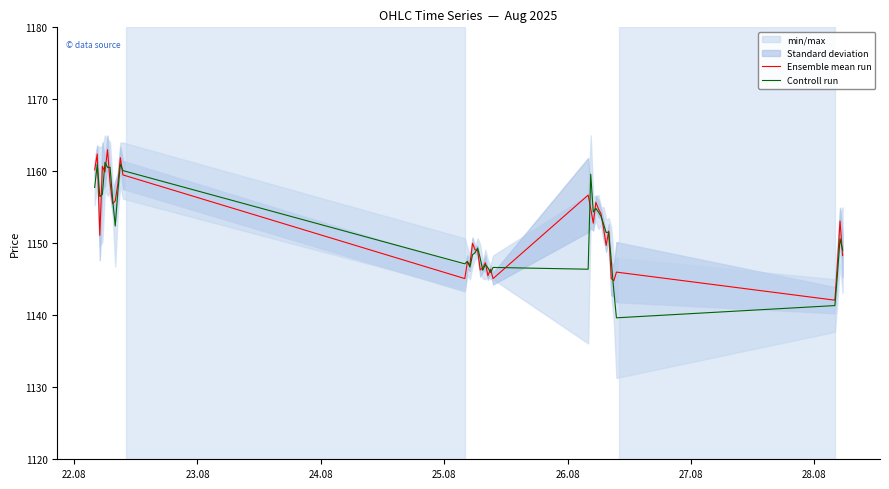

What is the difference between the second highest and minimum values in the Controll run series?

21.3